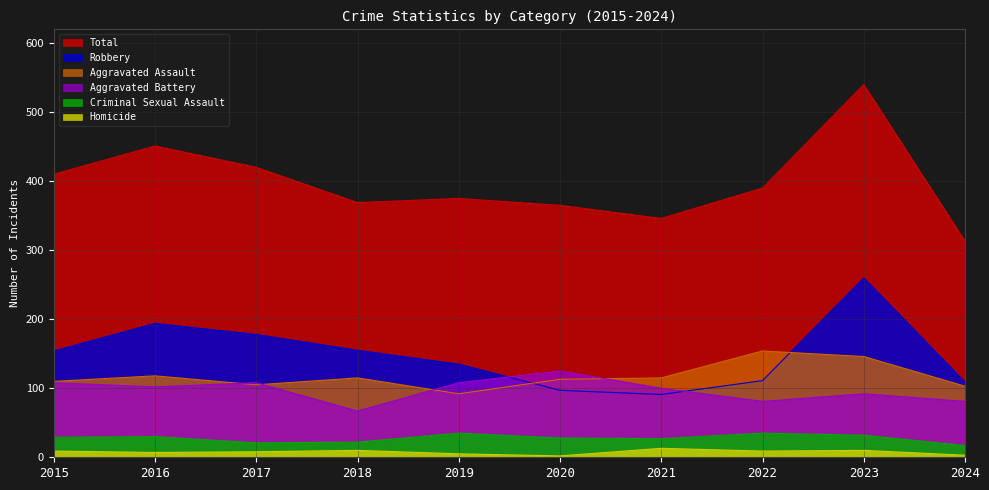

How many data points in Criminal Sexual Assault are less than 29?

5